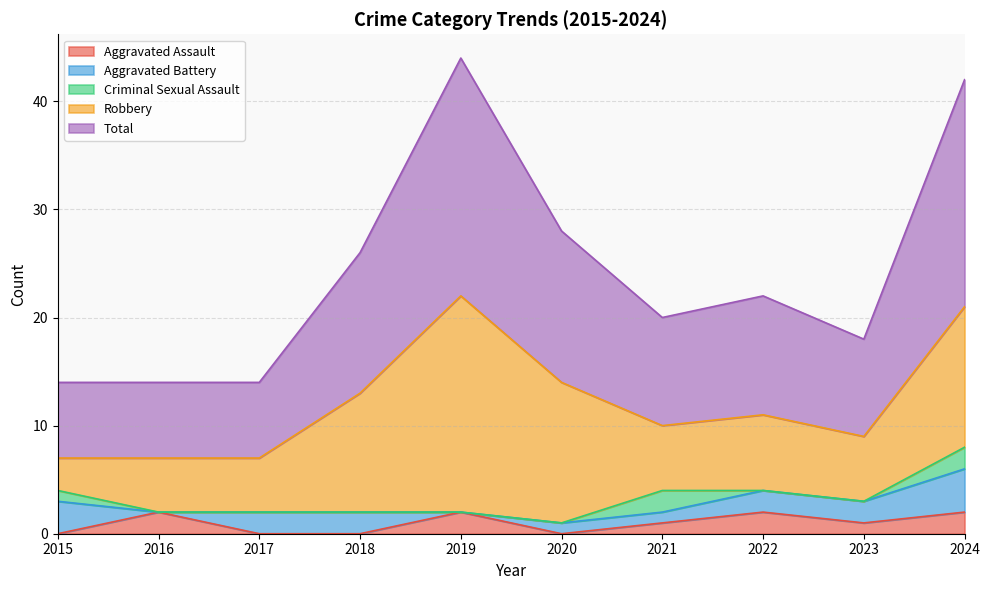

What is the average value of the Total series?

12